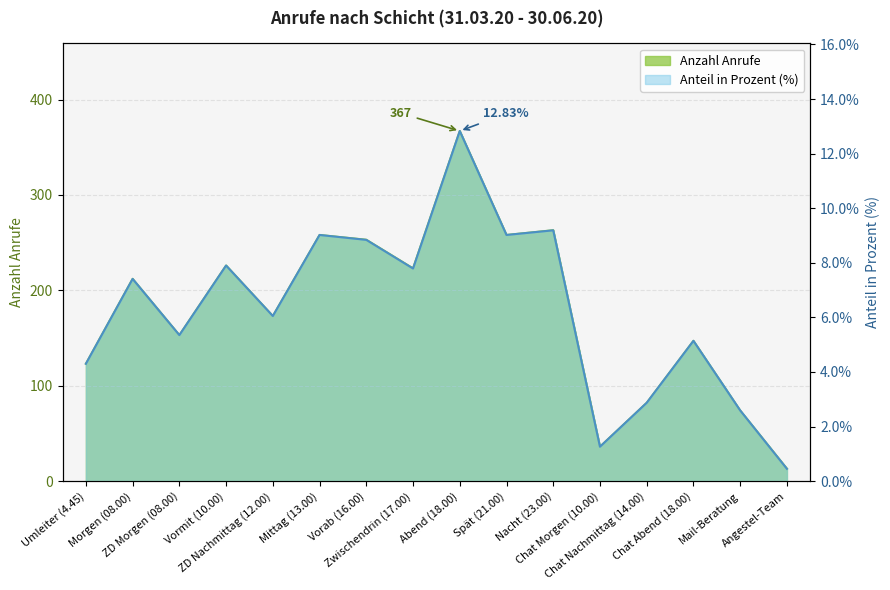

Reading right to left, transcribe all the data shown in this chart.

Anzahl: 13.0	74.0	147.0	82.0	36.0	263.0	258.0	367.0	223.0	253.0	258.0	173.0	226.0	153.0	212.0	123.0
in Prozent: 0.5	2.6	5.1	2.9	1.3	9.2	9.0	12.8	7.8	8.8	9.0	6.0	7.9	5.3	7.4	4.3